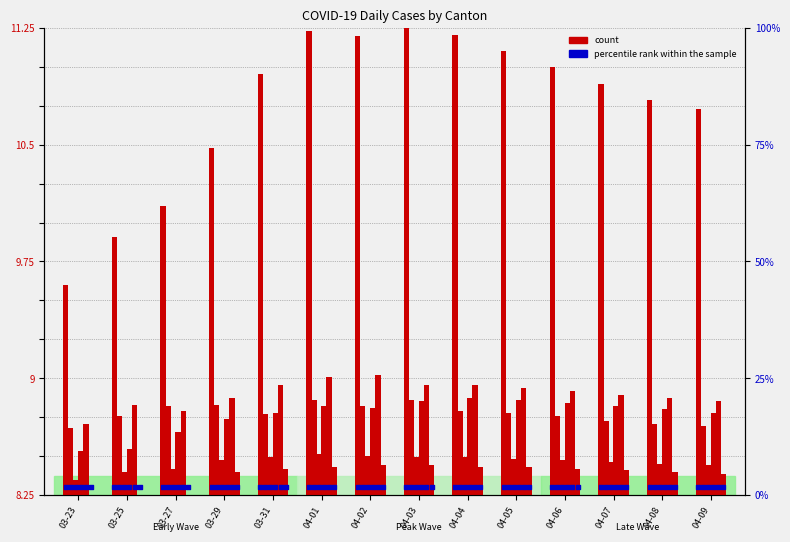

Between 03-23 and 04-01, which is larger?

04-01